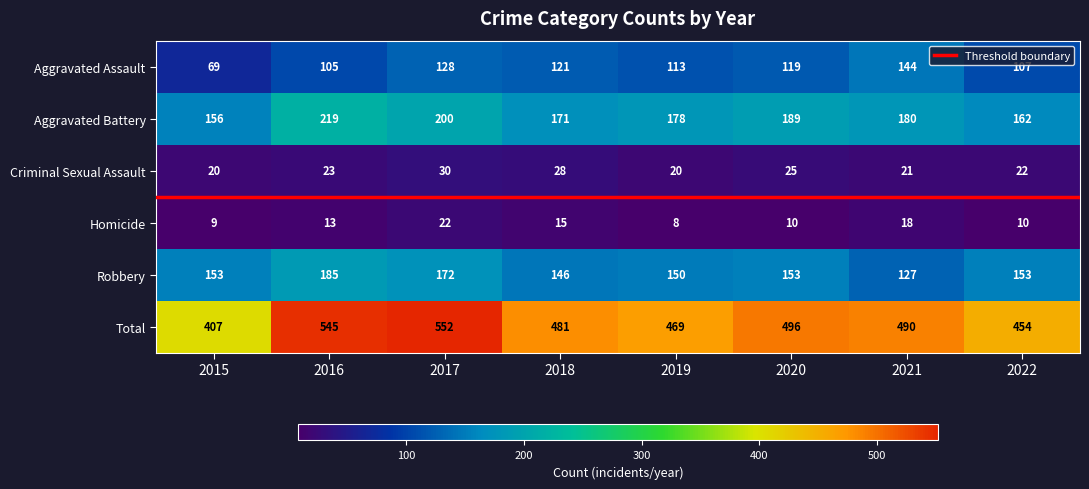

What is the sum of all Aggravated Assault values?

906